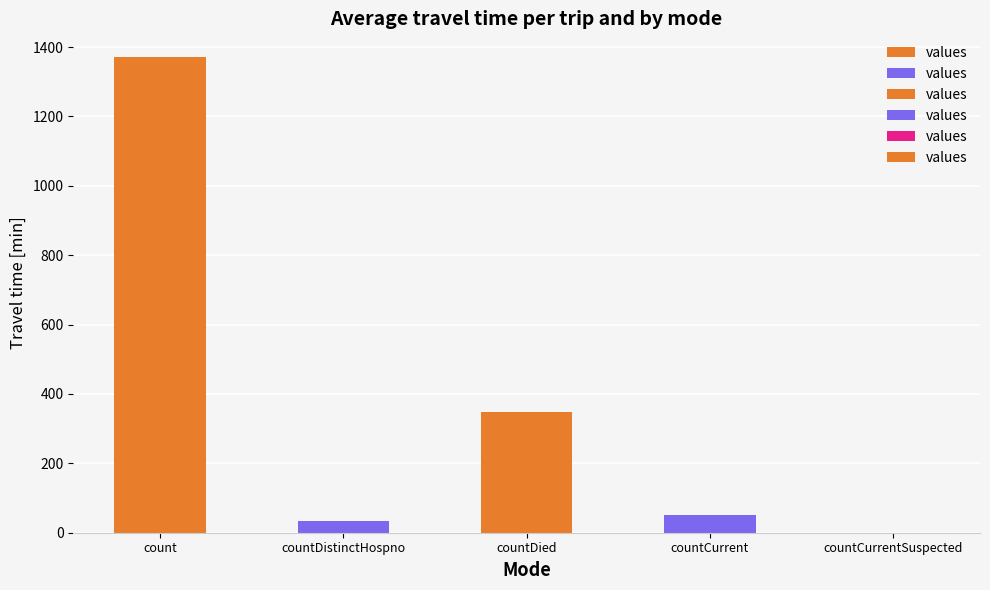

Reading left to right, extract all data points from this chart.

1371	33	349	52	0